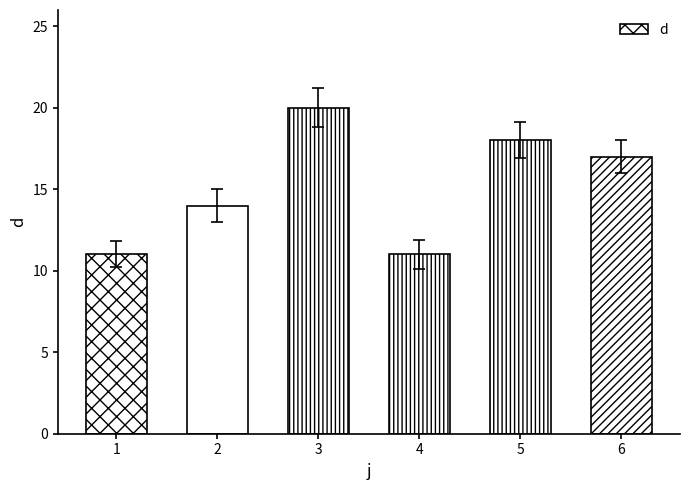

Approximately how many times larger is the value at 6 compared to 4?

1.5